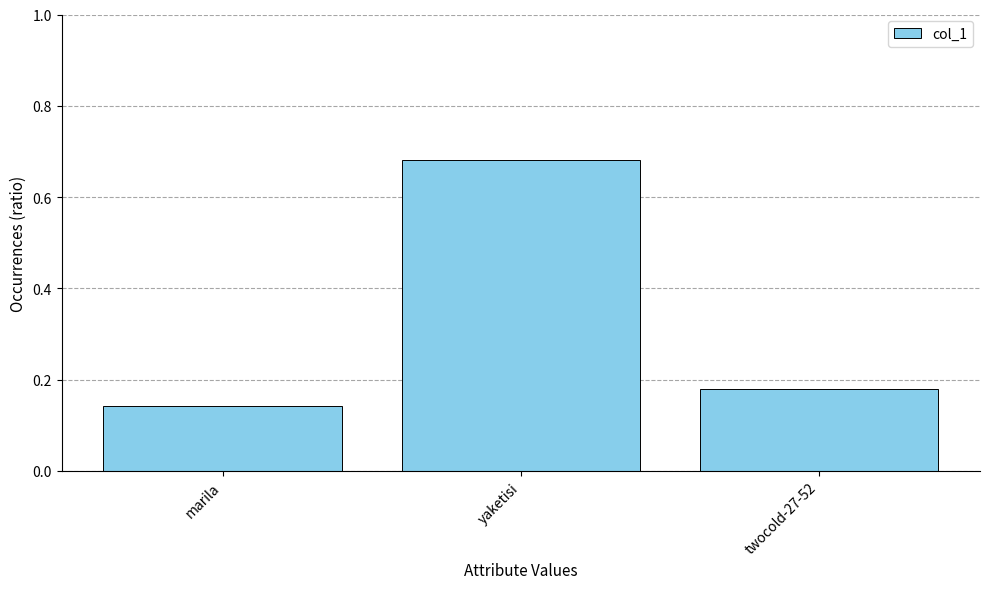

True or false: the data shows 0.1 at twocold-27-52.

False